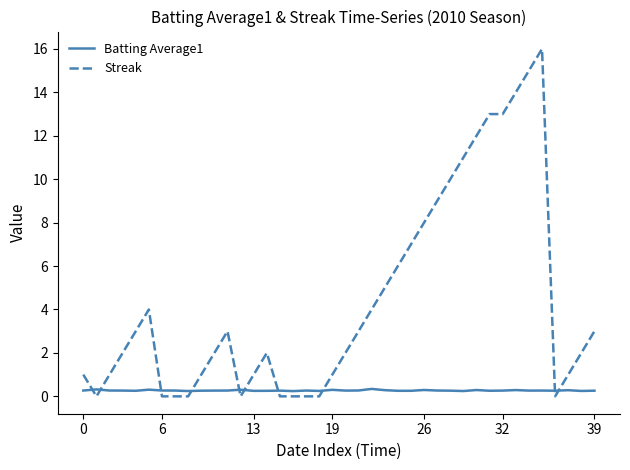

Which series has the largest total across all categories?

Streak